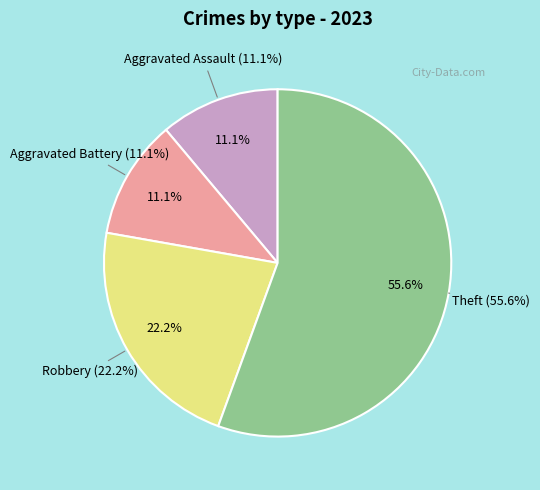

Count the number of slices in the pie.

4